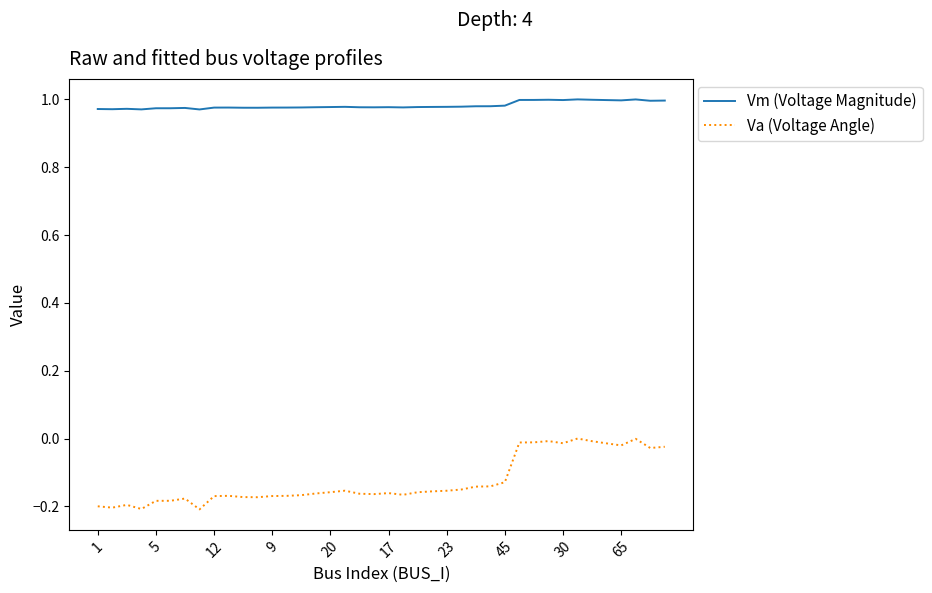

Rank the series by their maximum value, from highest to lowest.

Vm (Voltage Magnitude), Va (Voltage Angle)